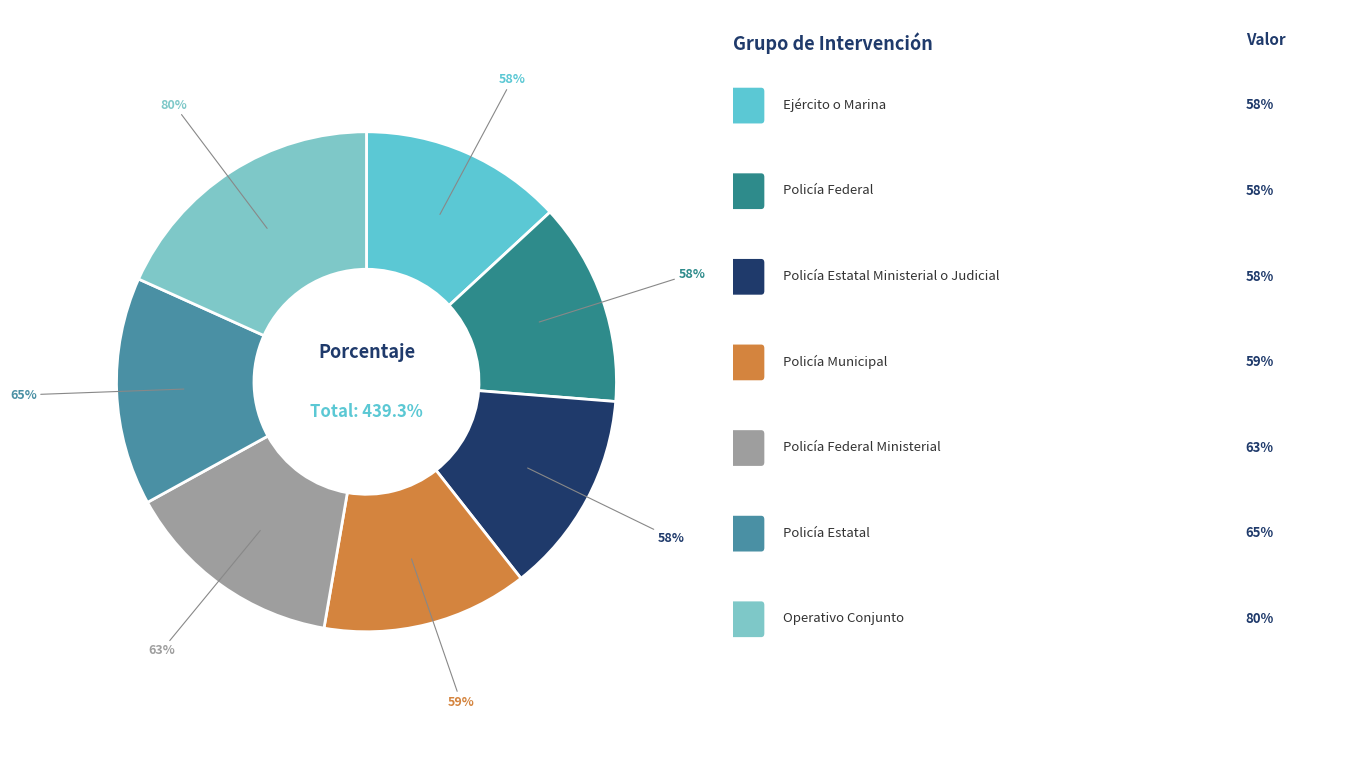

To the nearest percent, what is the average slice percentage?

14%